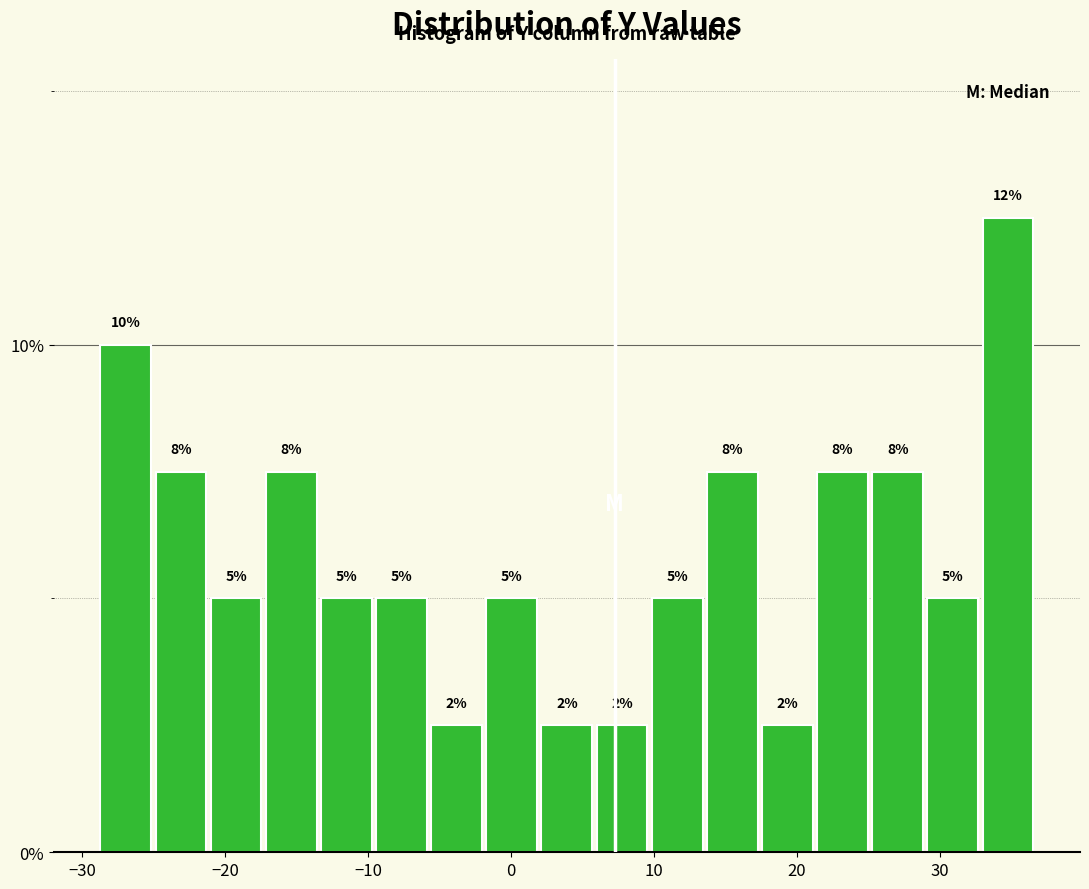

Read against the x-axis, roughly where is the centre of the tallest bar?

35